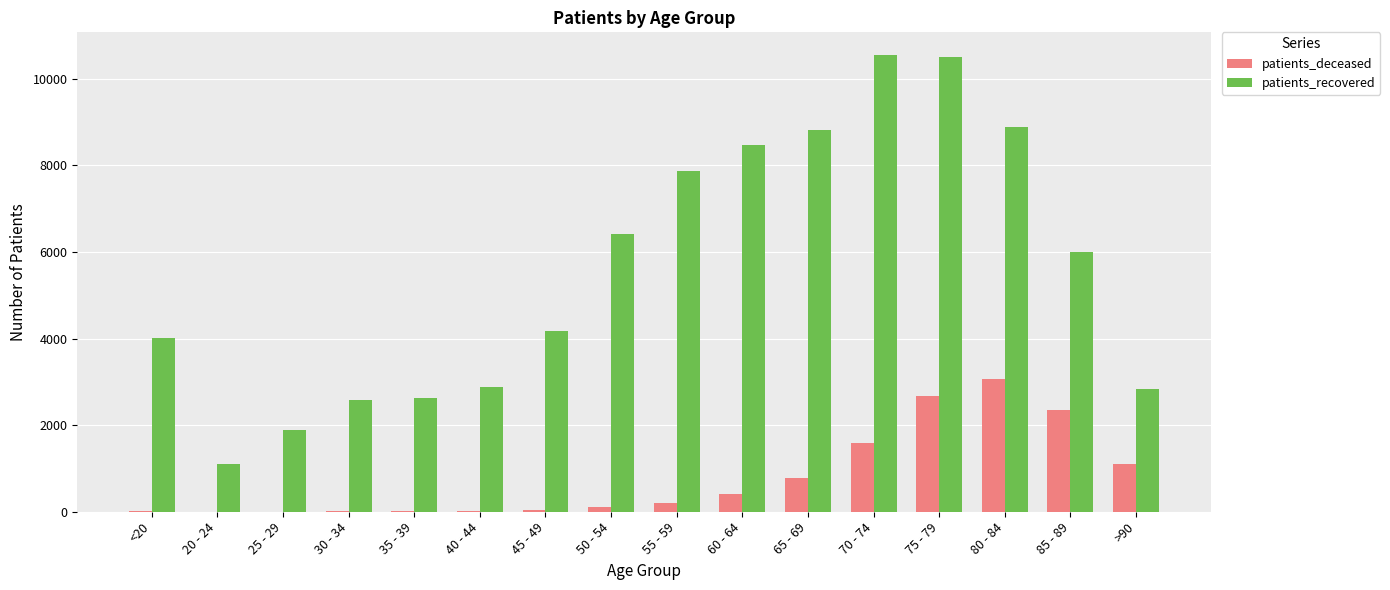

Which category has the highest value in the patients_deceased series?

80 - 84